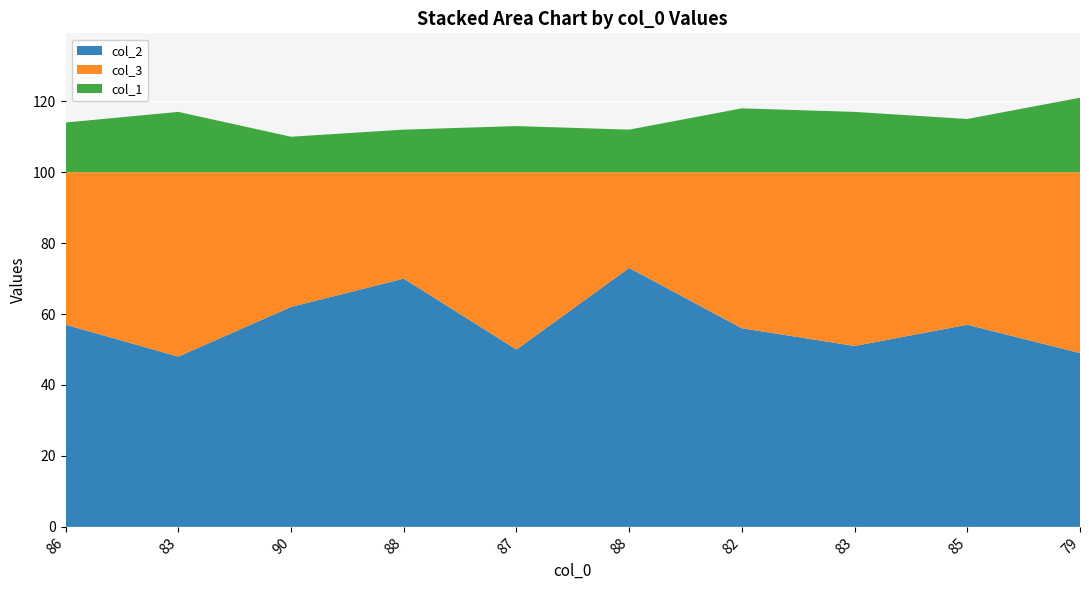

Reading right to left, transcribe all the data shown in this chart.

col_2: 79=49	85=57	83=51	82=56	88=73	87=50	88=70	90=62	83=48	86=57
col_3: 79=51	85=43	83=49	82=44	88=27	87=50	88=30	90=38	83=52	86=43
col_1: 79=21	85=15	83=17	82=18	88=12	87=13	88=12	90=10	83=17	86=14